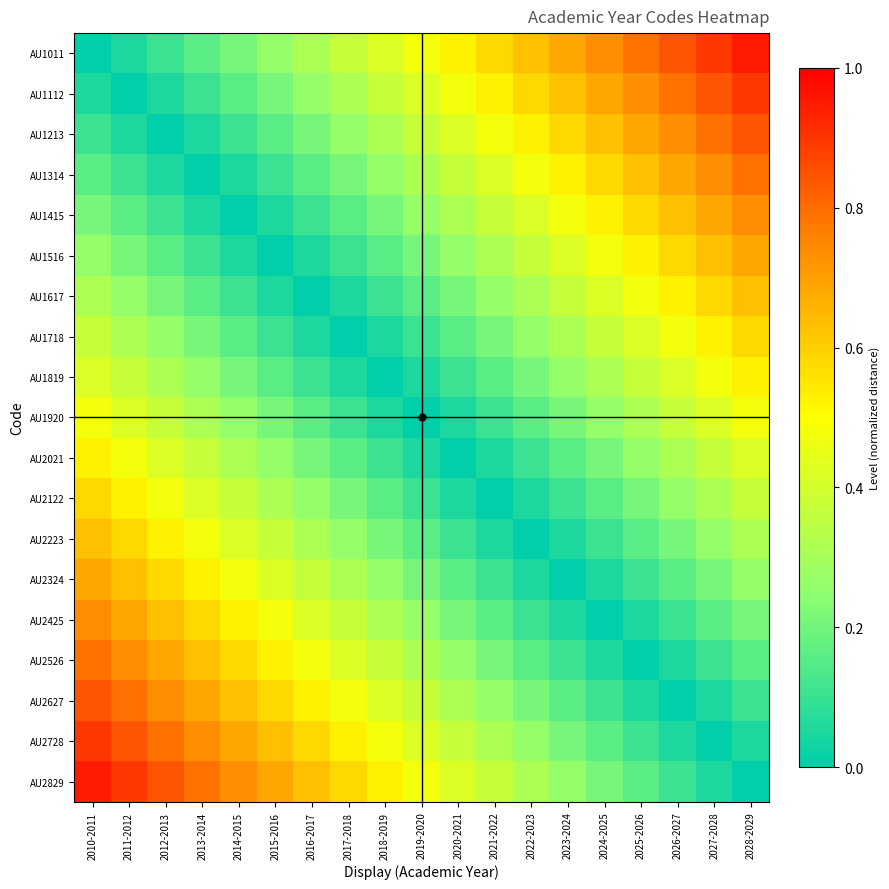

What is the total value across all series at 2017-2018?

4.9